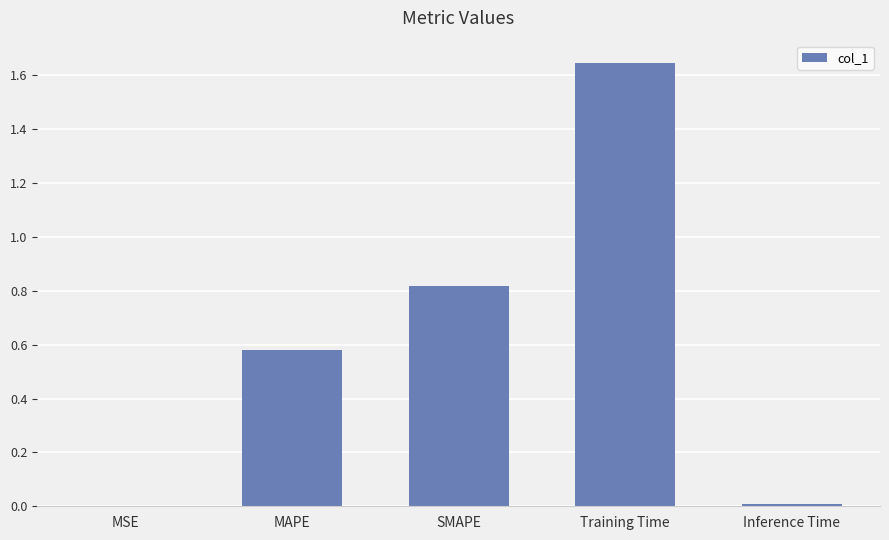

Approximately how many times larger is the value at MAPE compared to Training Time?

0.4